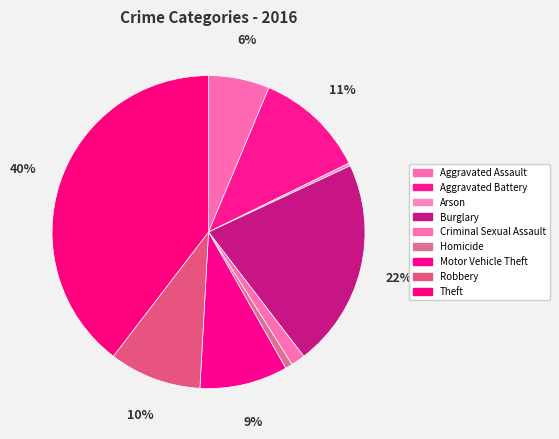

Count the number of slices in the pie.

9